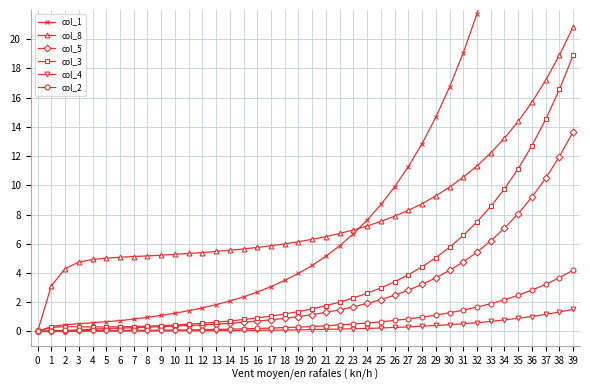

At which category is the sum across all series the highest?

39